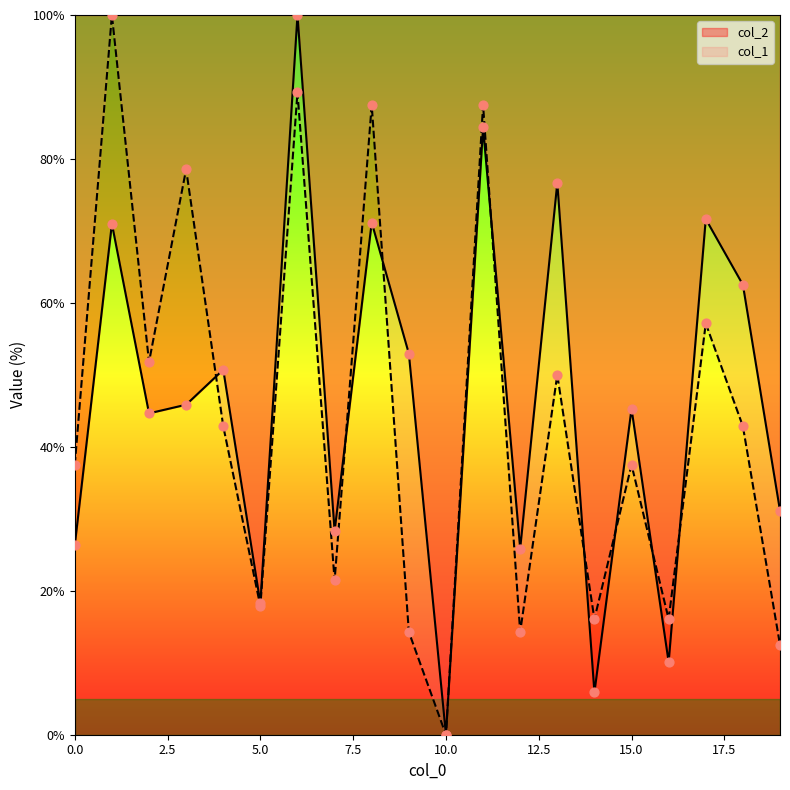

Which series has the largest total across all categories?

col_2